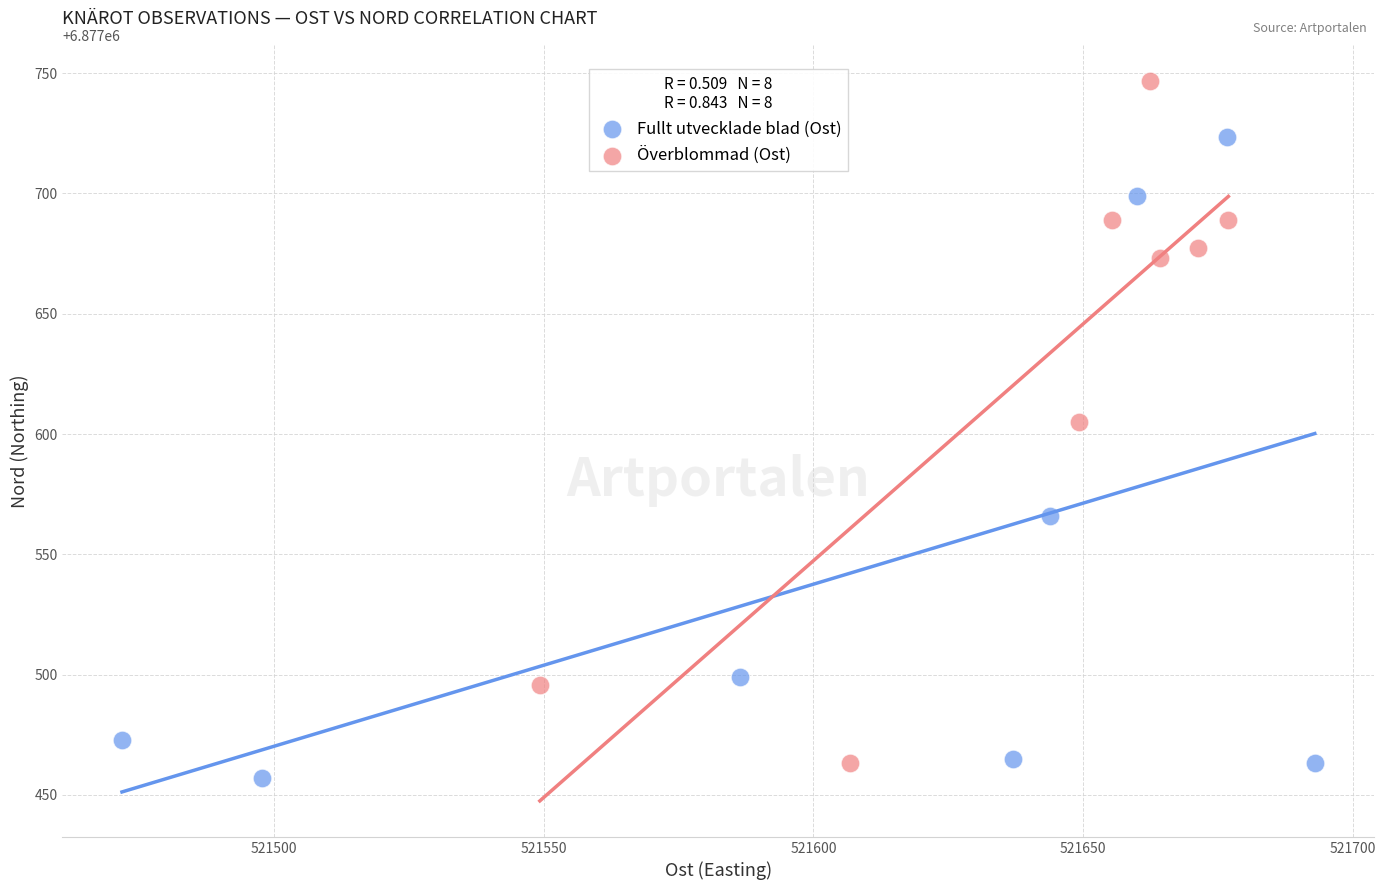

Which series contains the highest Y value?

Överblommad (Ost)